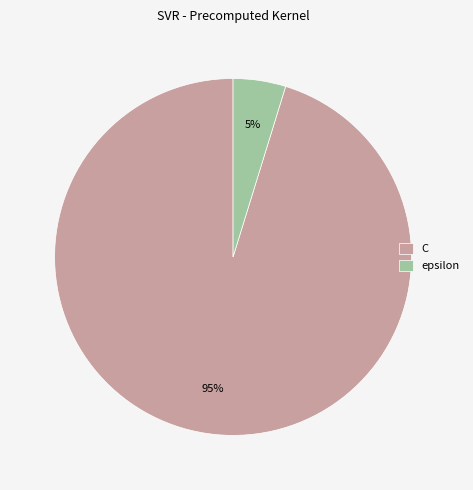

Combined, do epsilon and C account for over 50%?

Yes